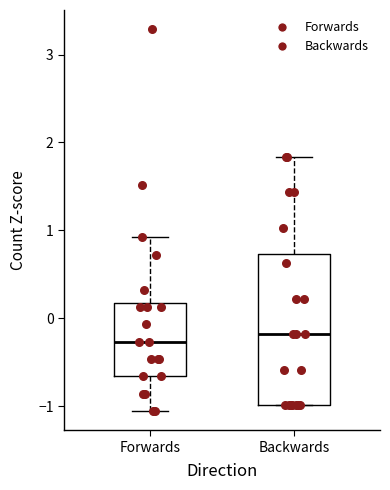

Reading left to right, transcribe this box plot: for each box, give where its median line is, the range the box spans, and where its two whiskers end, as read against the y-axis. The values are not printed on the chart, so give them approximately, as read against the axis.

Forwards: median -0.3, box -0.7 to 0.2, whiskers -1.1 to 0.9
Backwards: median -0.2, box -1.0 to 0.7, whiskers -1.0 to 1.8